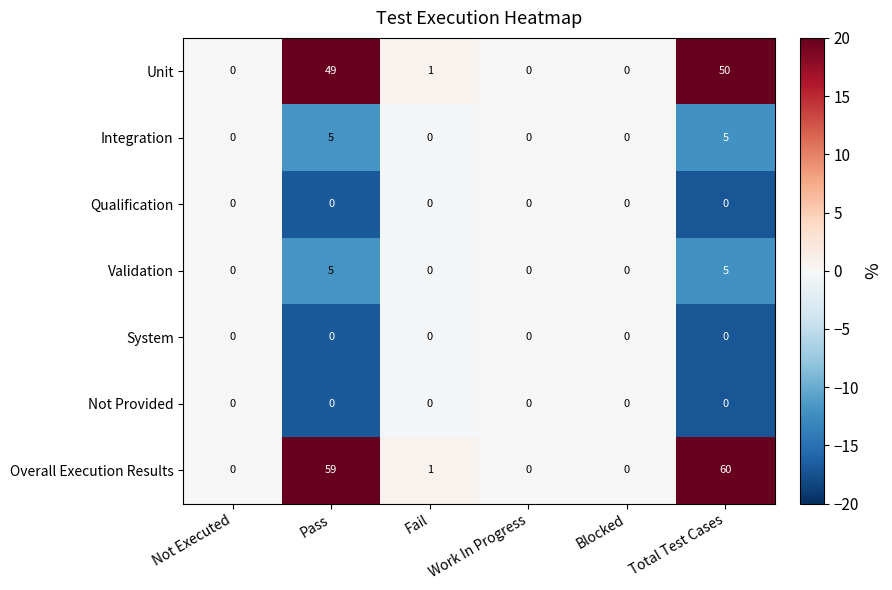

What is the maximum value shown in the chart?

60